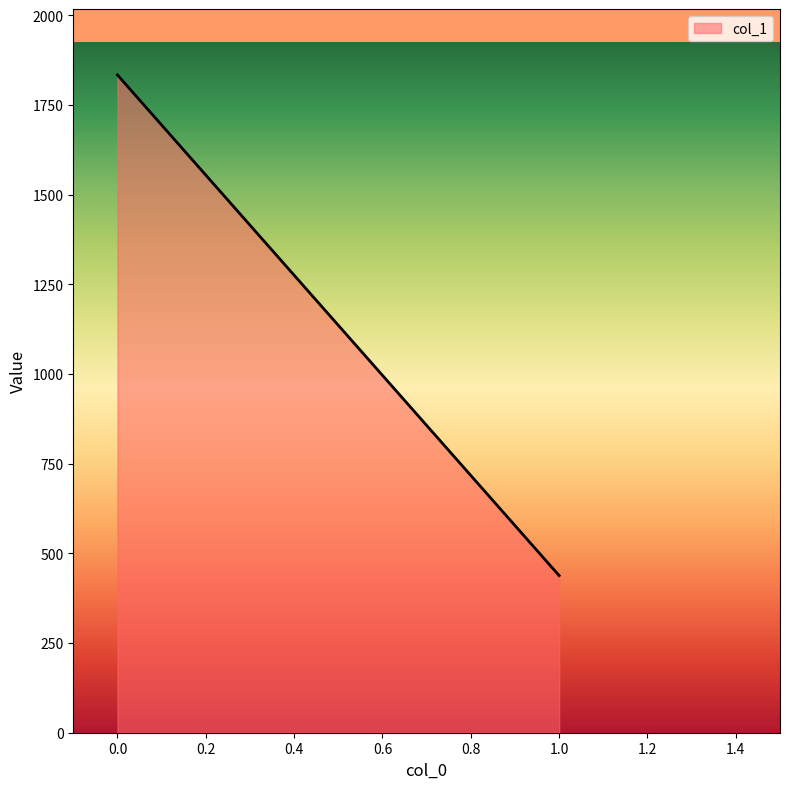

What is the smallest value displayed?

438.1